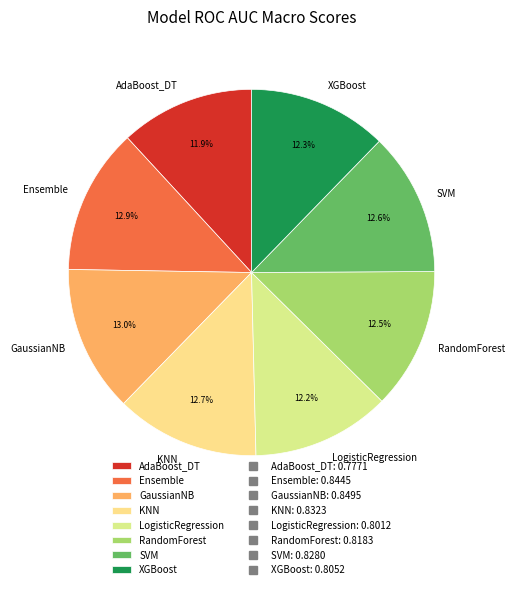

True or false: GaussianNB accounts for 13% of the total.

True